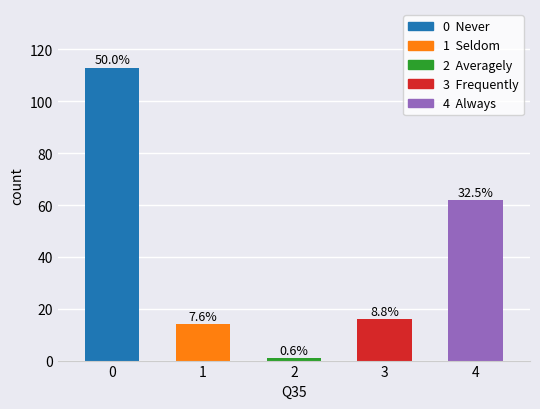

Reading right to left, transcribe all the data shown in this chart.

4=62	3=16	2=1	1=14	0=113